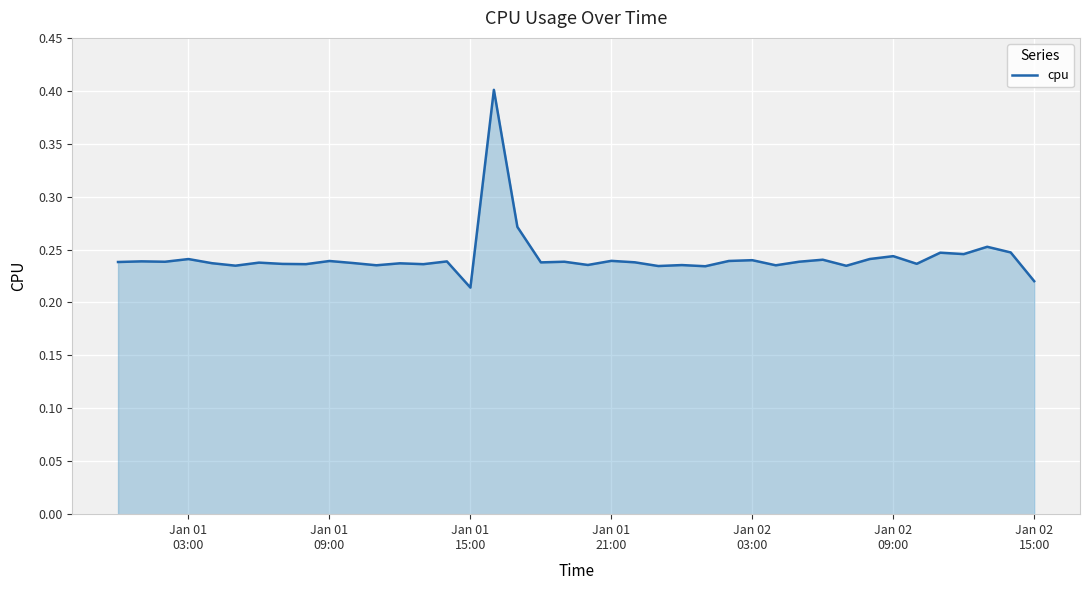

What is the maximum value shown in the chart?

0.4